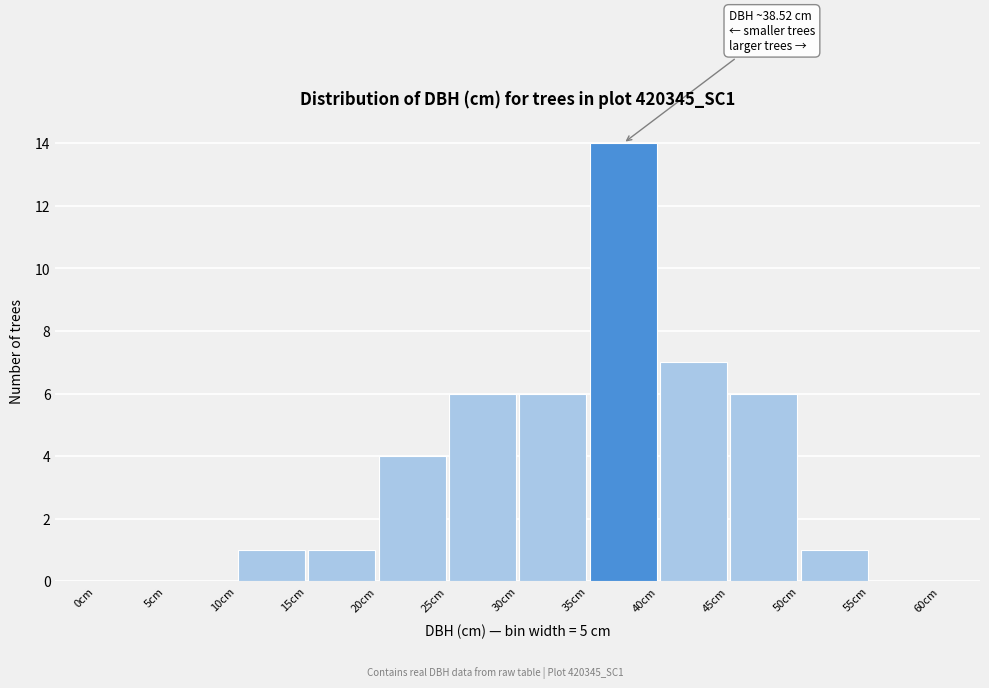

Which range on the x-axis has the tallest bar?

35 to 40